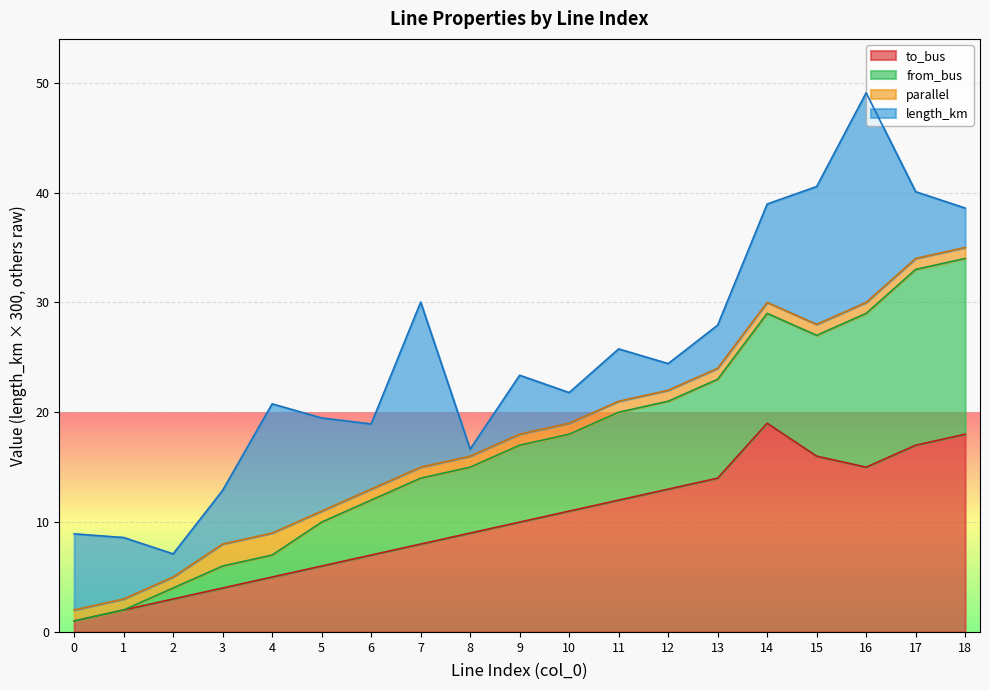

What is the highest value of the to_bus series?

19.0